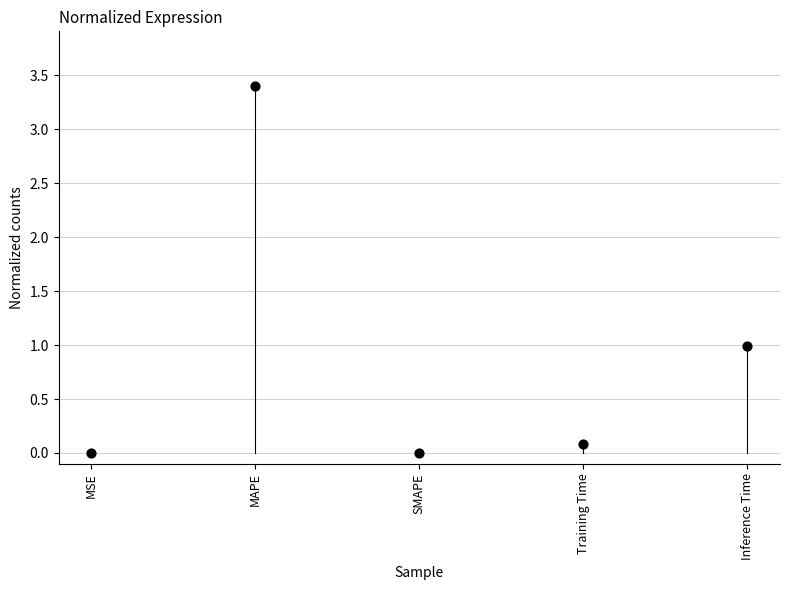

What is the range of Y values (max minus min)?

3.4